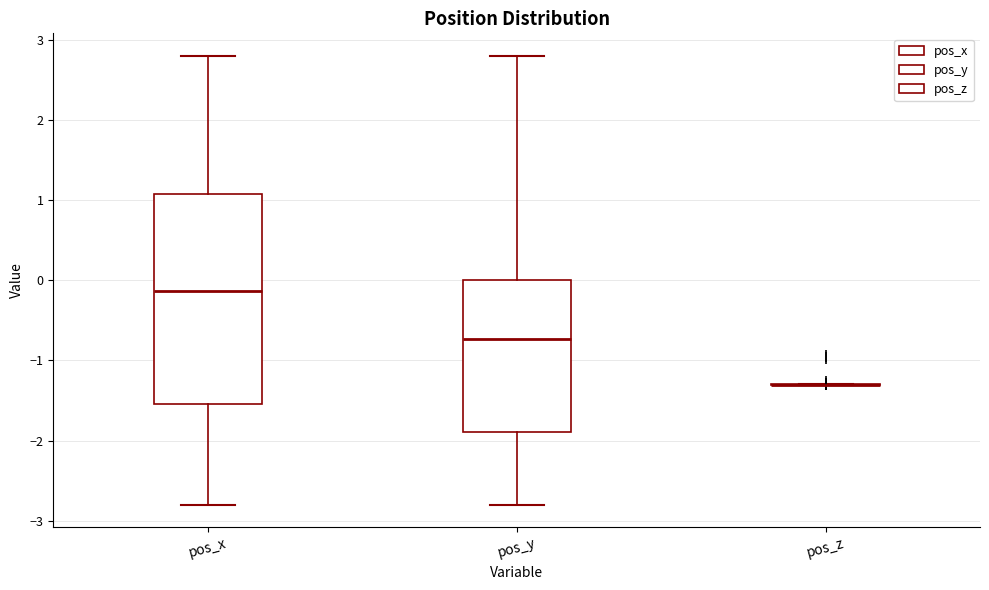

Reading left to right, read every box against the y-axis: the position of its median line, the range the box covers, and the ends of its whiskers. The values are not printed on the chart, so give them approximately, as read against the axis.

pos_x: median -0.1, box -1.5 to 1.1, whiskers -2.8 to 2.8
pos_y: median -0.7, box -1.9 to 0.0, whiskers -2.8 to 2.8
pos_z: box collapsed to a line at -1.3, whiskers -1.3 to -1.3